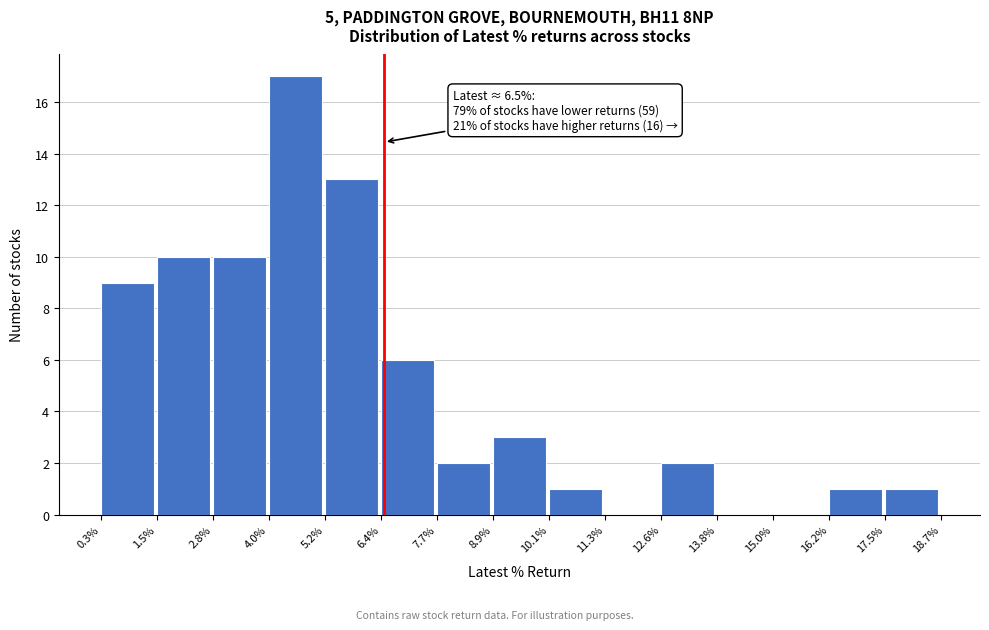

Which range on the x-axis has the tallest bar?

4.0% to 5.2%